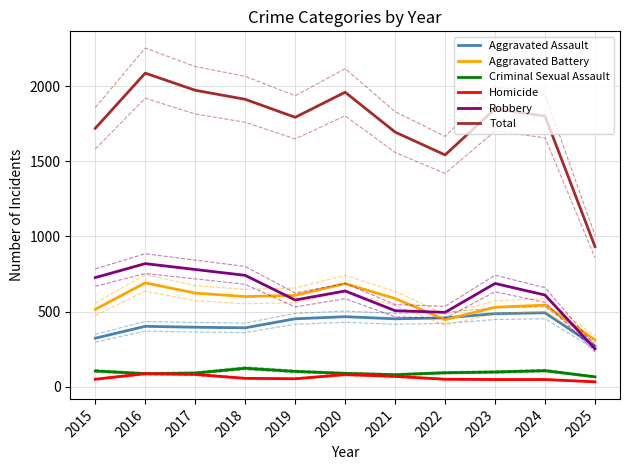

Which series has the largest range (max minus min)?

Total